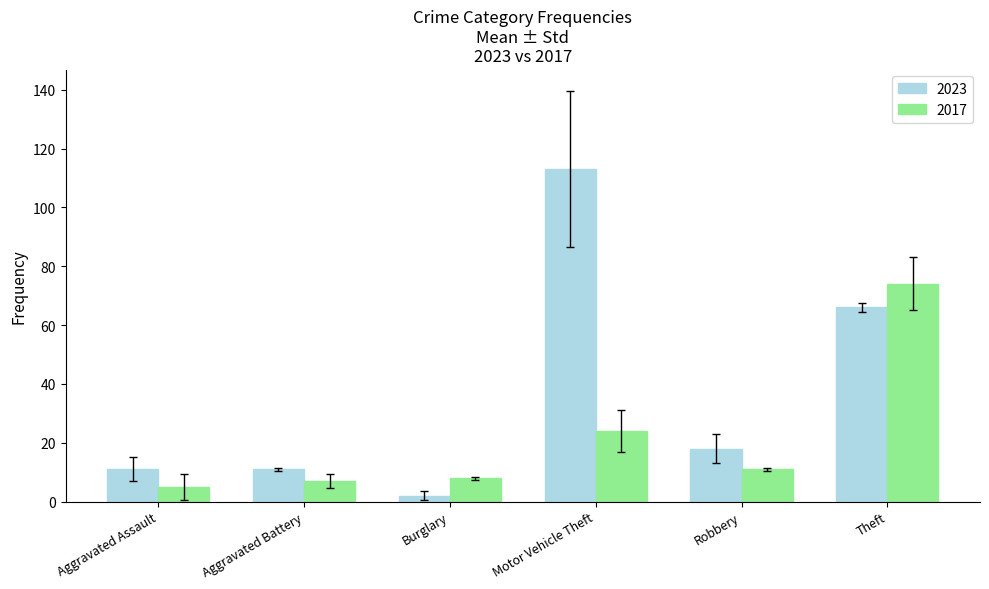

Which series has the largest total across all categories?

2023